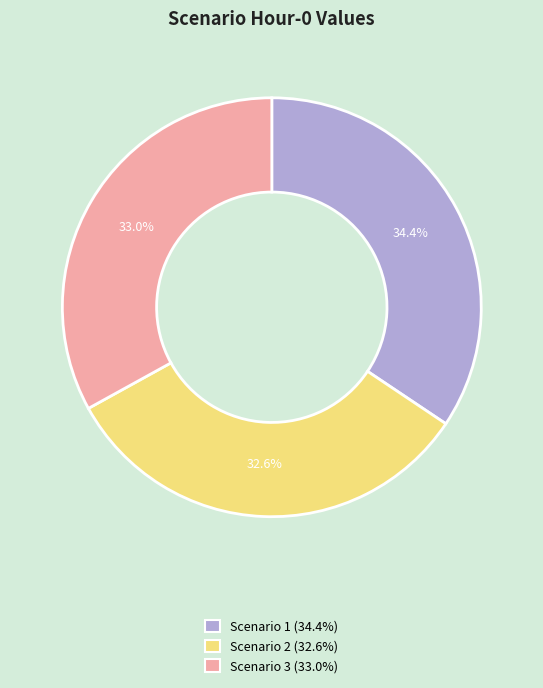

The Scenario 3 slice represents 44% of the pie. True or false?

False